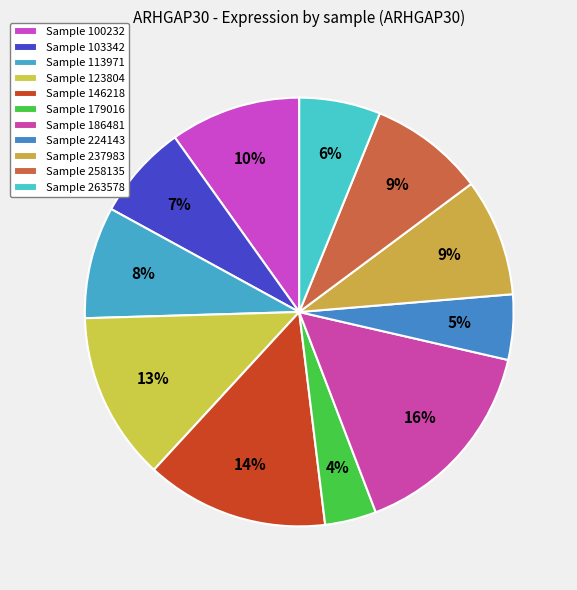

How many segments does this pie chart have?

11